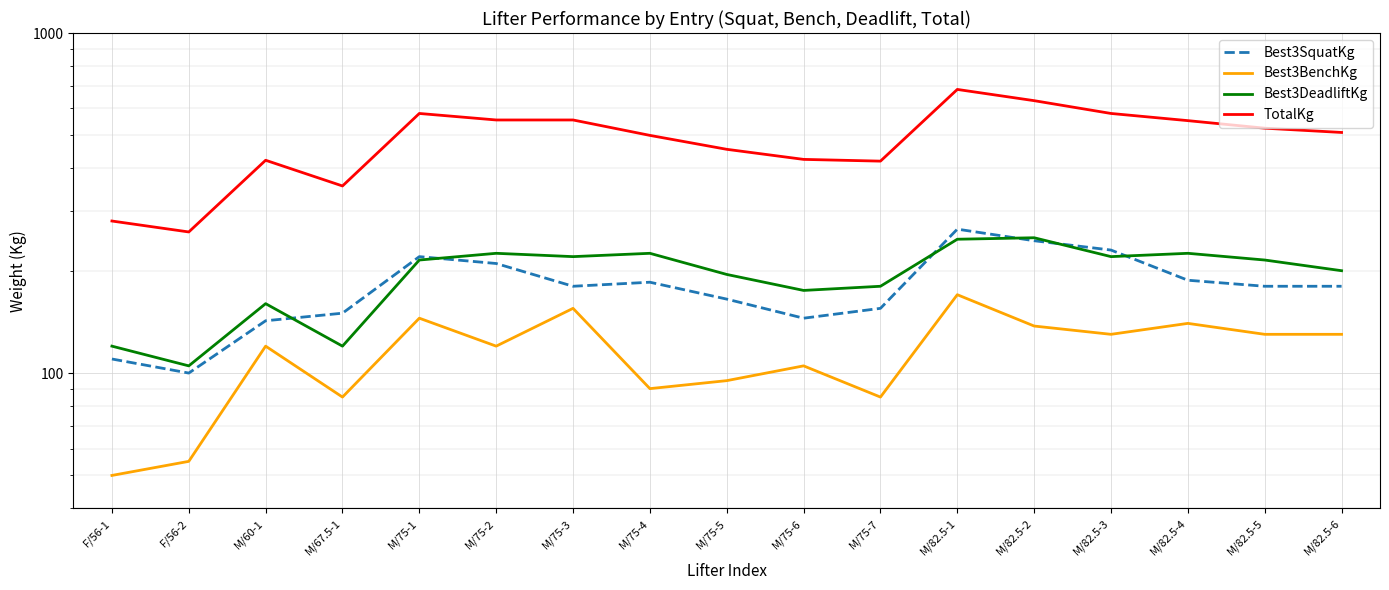

Read the Best3SquatKg value at M/82.5-6.

180.0